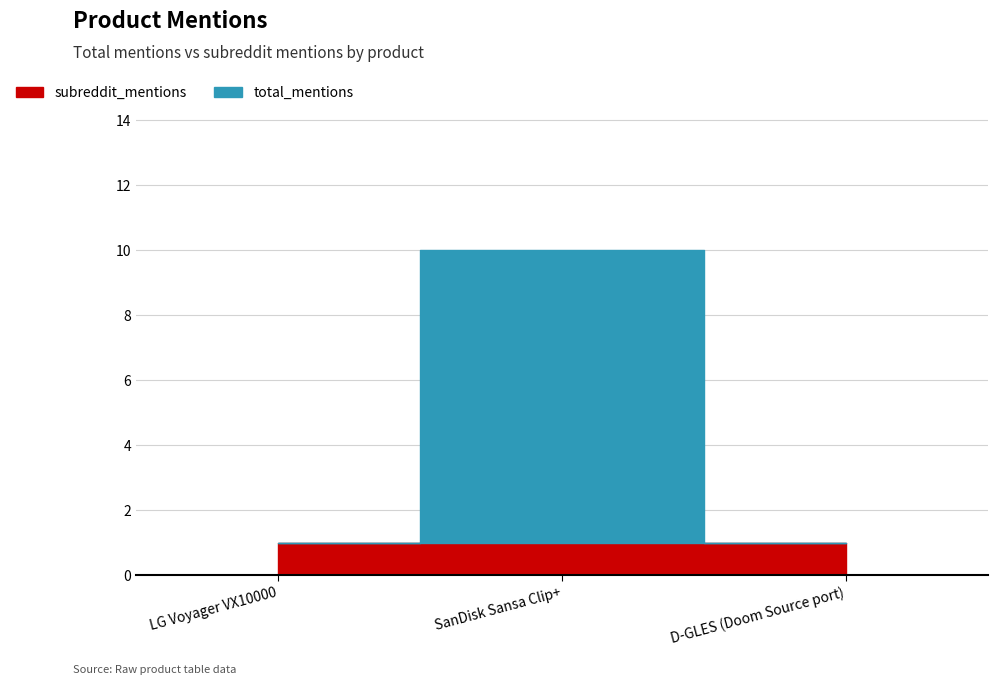

What is the label of the 1st point from the left?

LG Voyager VX10000